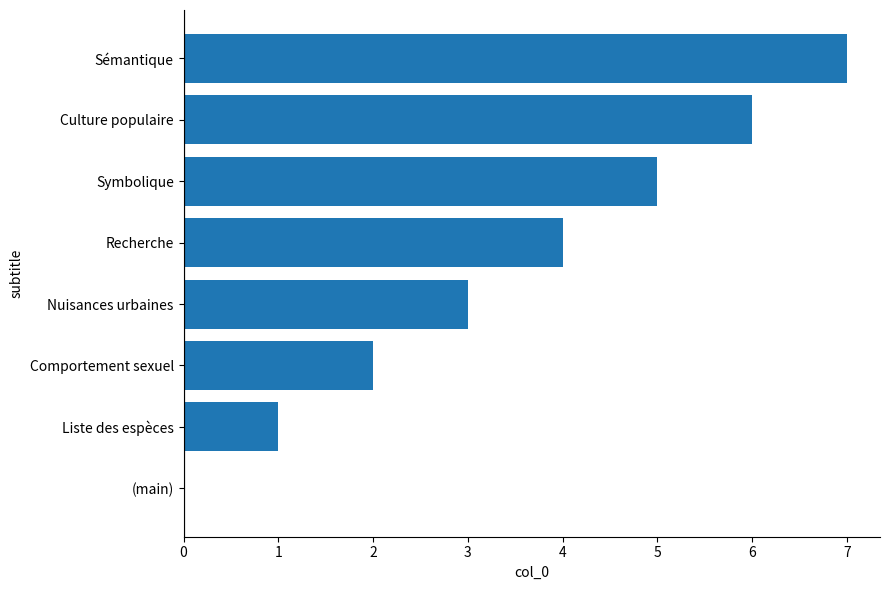

True or false: the data shows 5 at Symbolique.

True